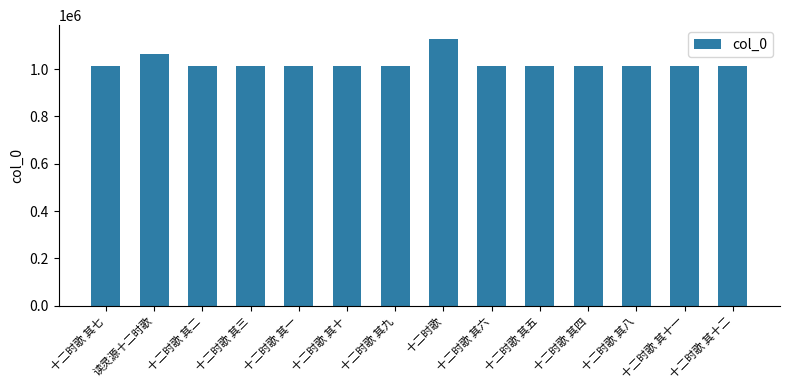

What is the average value?

1023345